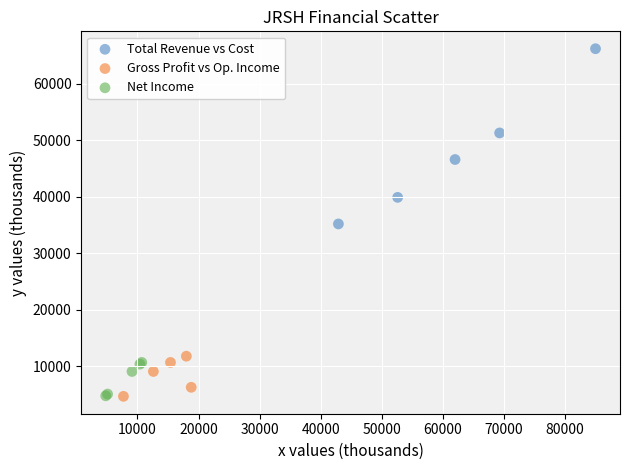

Which series contains the highest Y value?

Total Revenue vs Cost